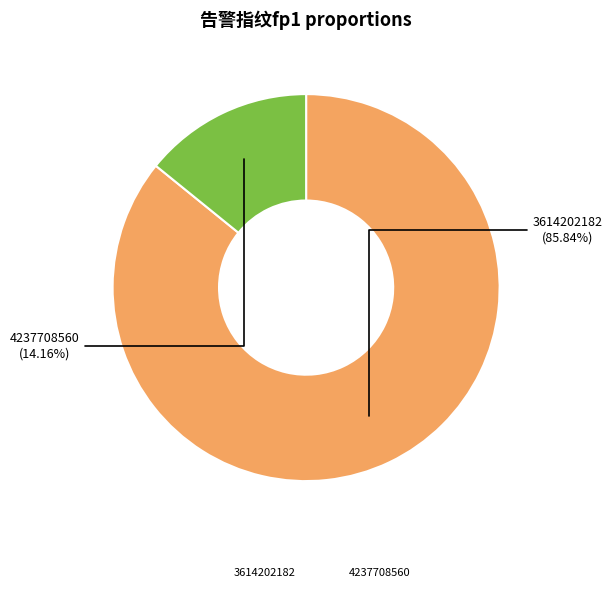

Does 3614202182 account for over 50% of the chart?

Yes